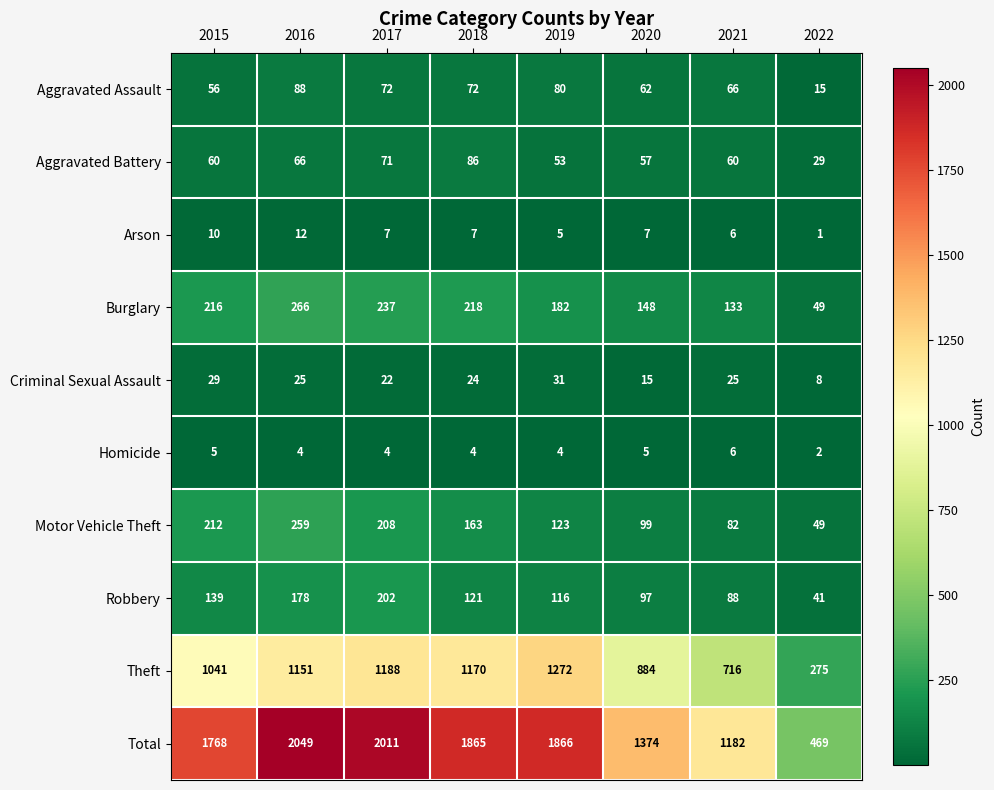

Where is Arson nearest to the value 6?

2021